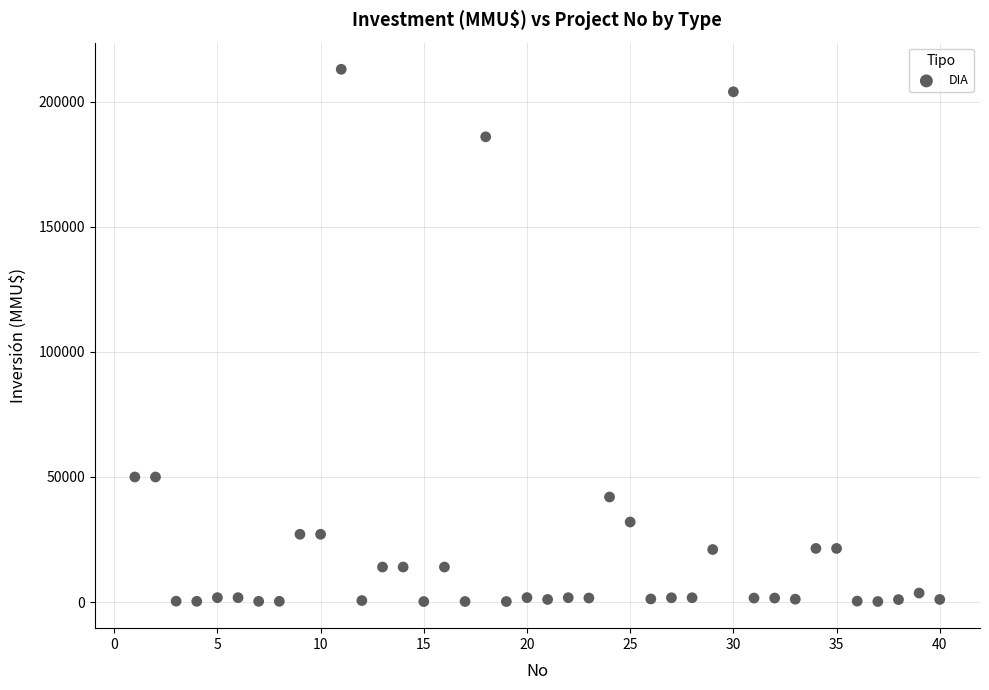

What is the range of X values (max minus min)?

39